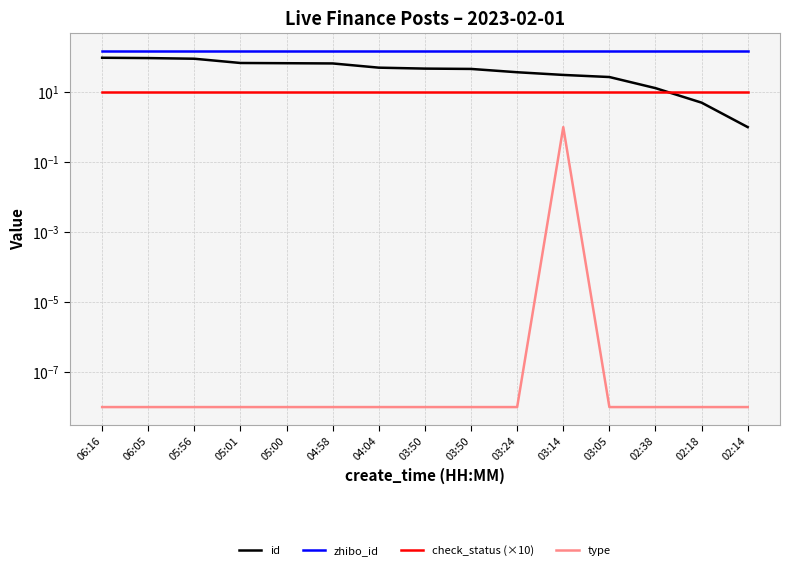

True or false: type has a value of 0.0 at 03:24.

False